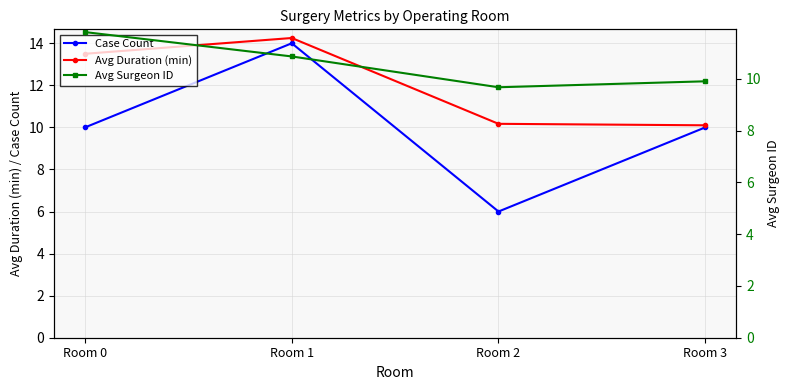

Which category has the lowest value in the Case Count series?

Room 2